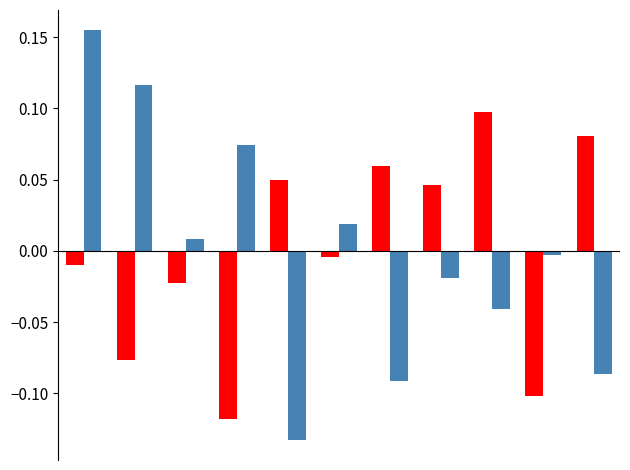

Are the bars grouped side by side (vs. stacked)?

Yes